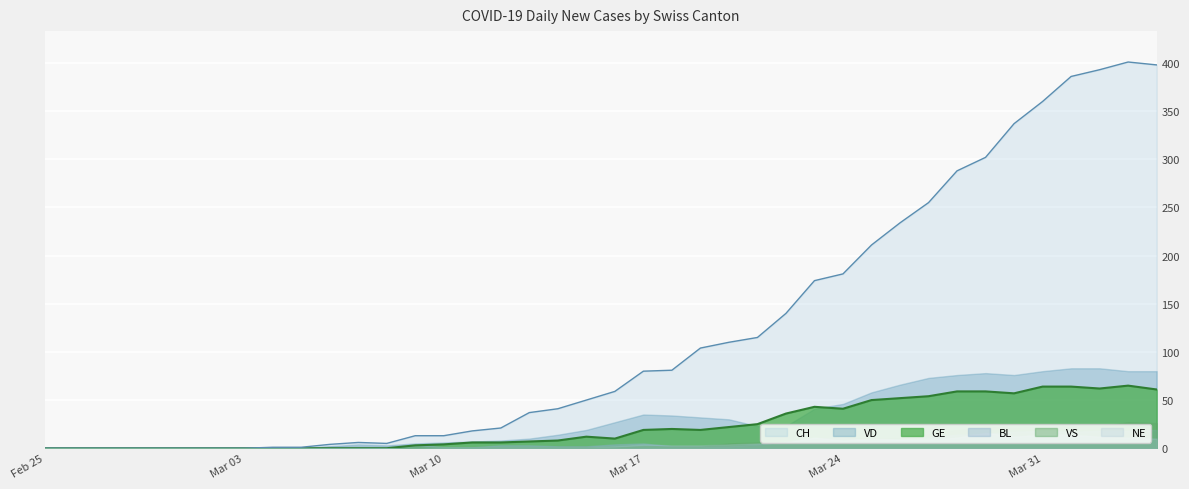

Where is the first local maximum for BL?

2020-03-09